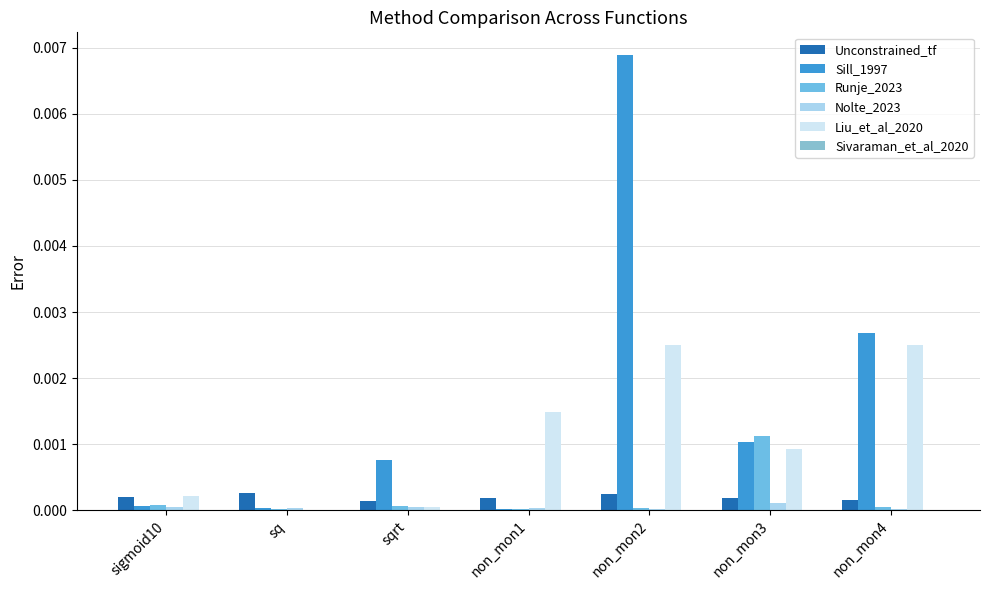

How many categories are shown in the chart?

7